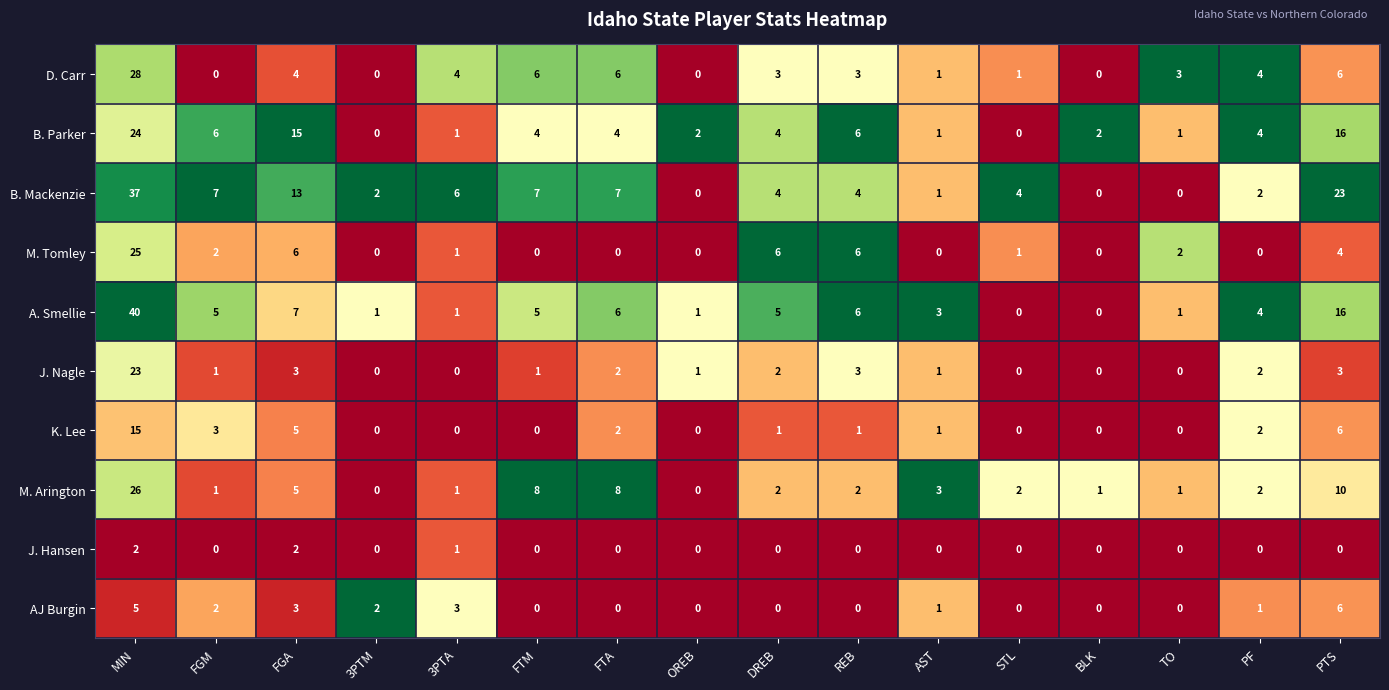

How many AJ Burgin values are between 0 and 3?

14